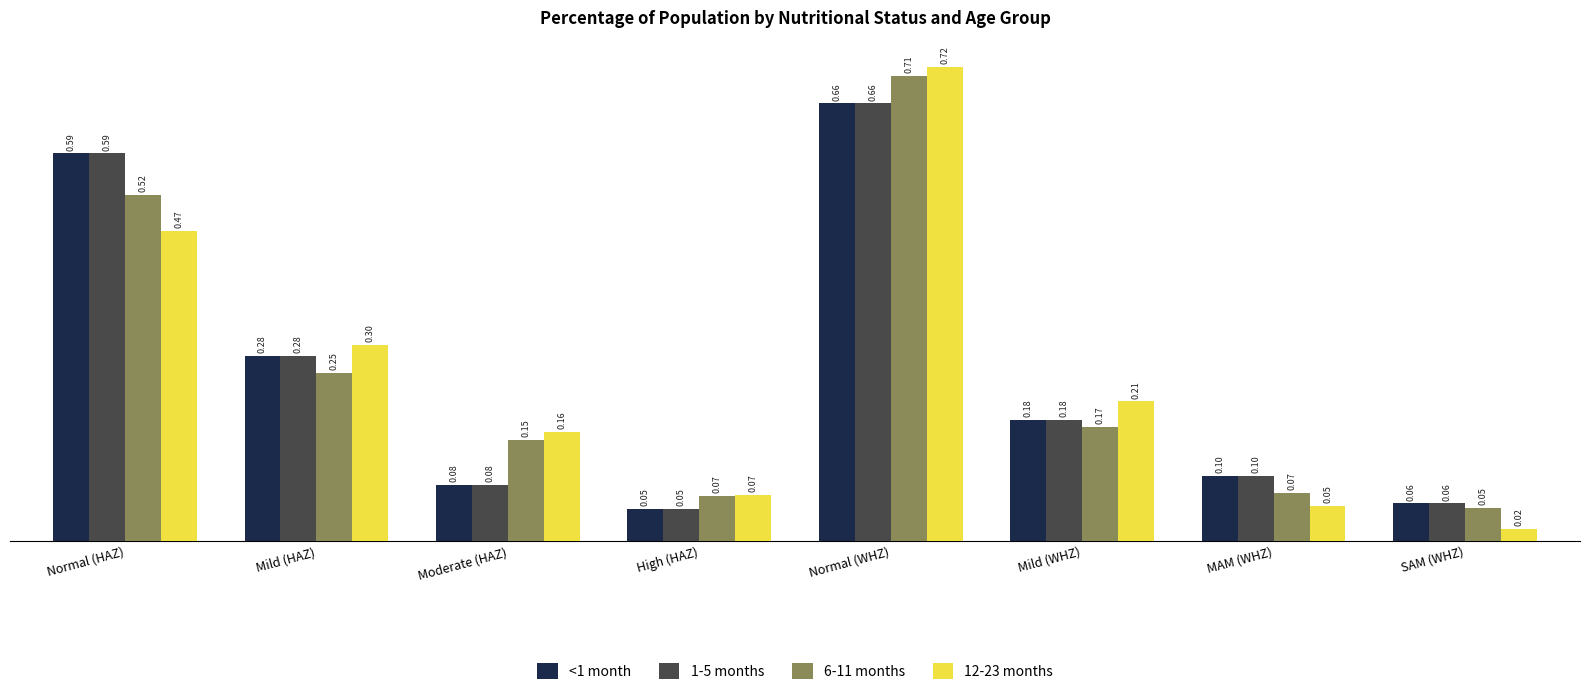

How many series are shown in this chart?

4